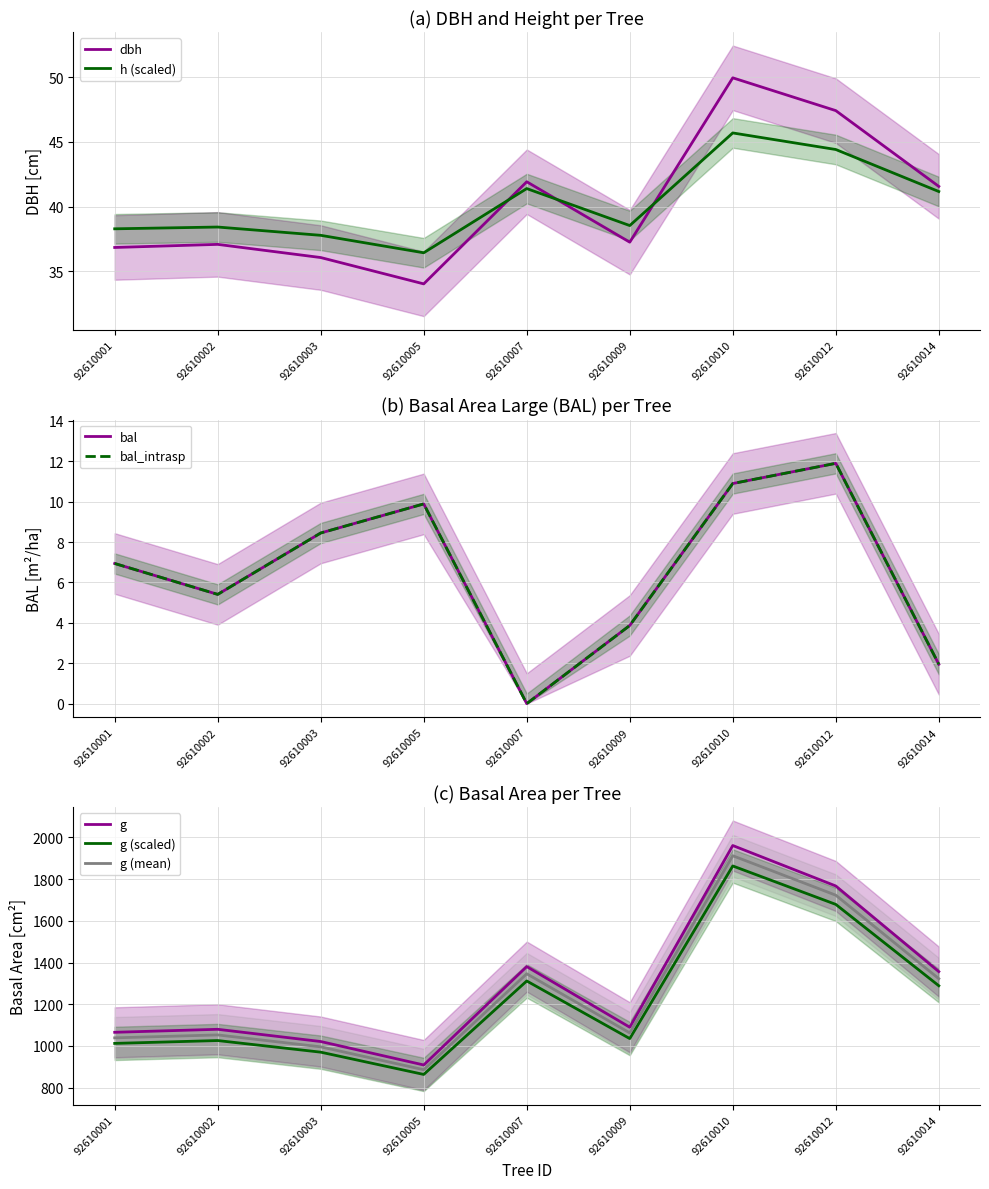

Is the value of dbh at 92610009 greater than the value of g at 92610009?

No